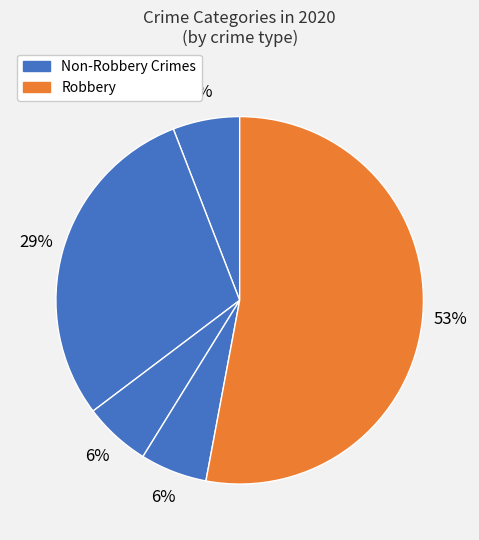

How many slices are in this pie chart?

5